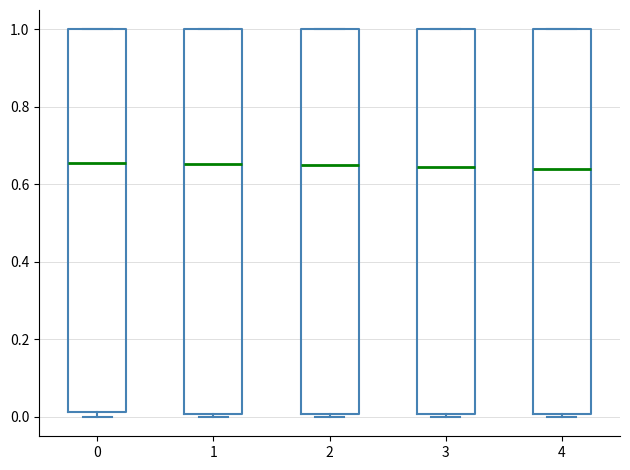

Where does the median line of the box at x = 1 sit on the y-axis? The values are not printed on the chart, so give them approximately, as read against the axis.

0.66